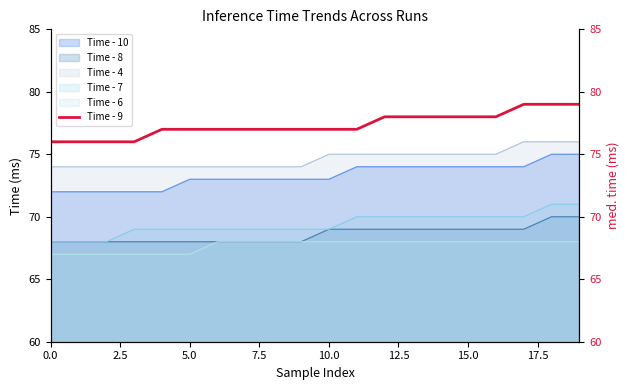

Is it true that the value at 17 is 79?

True